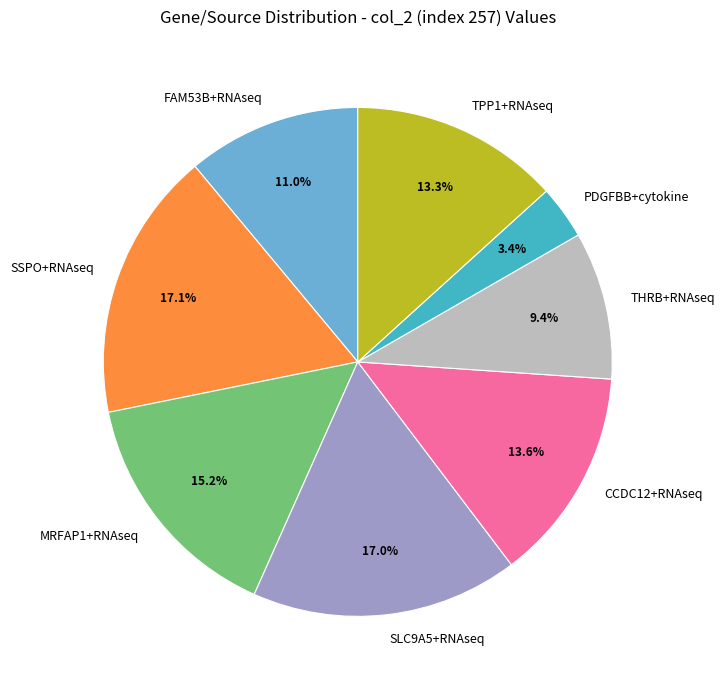

How many segments does this pie chart have?

8